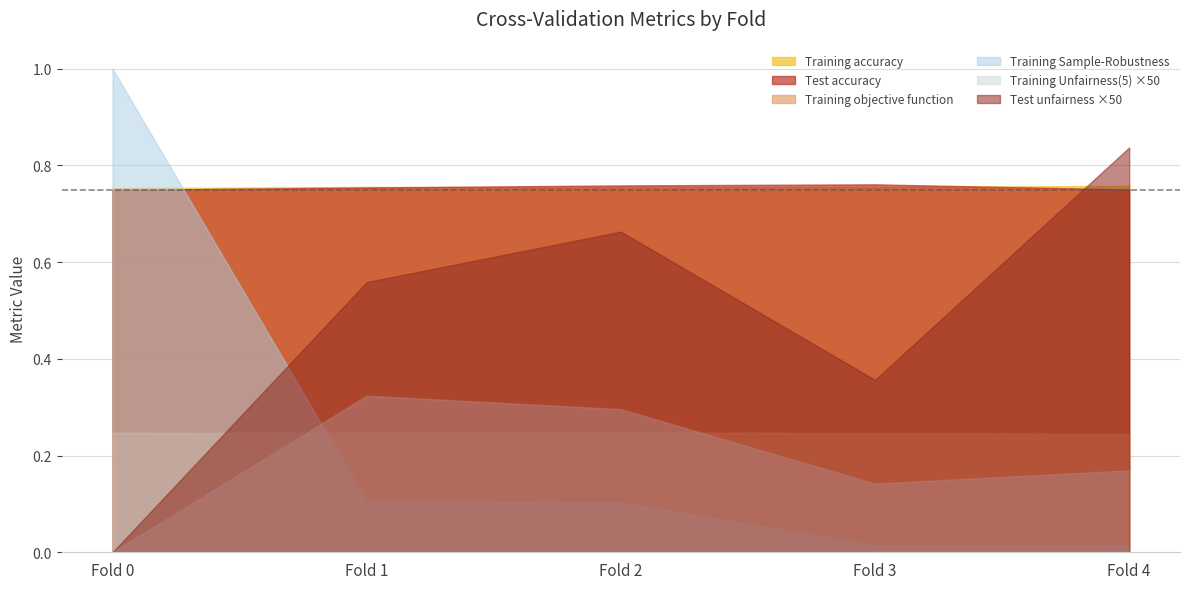

Is it true that Test accuracy equals 0.8 at Fold 4?

True